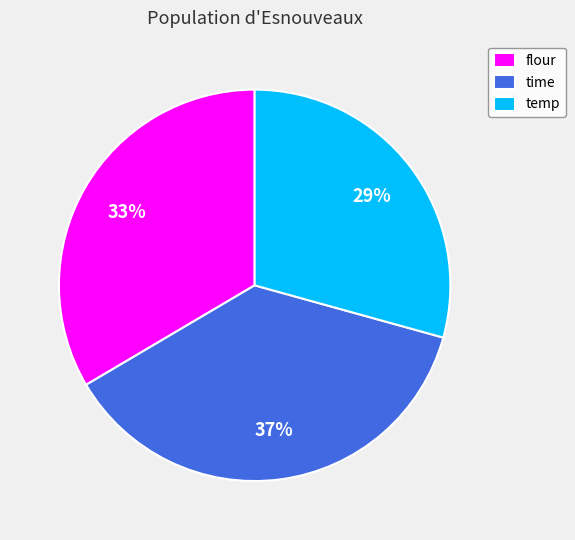

Is it true that time is 25% of the pie?

False